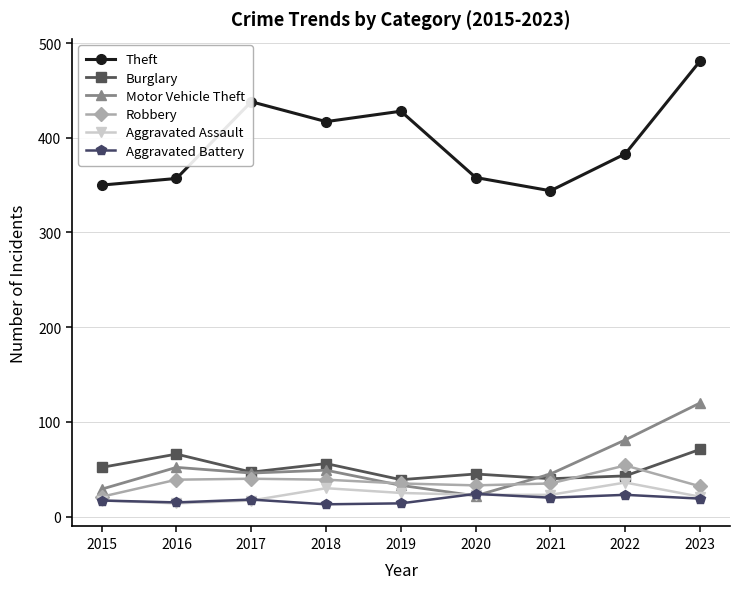

The value of Aggravated Assault at 2021 is 23. True or false?

True